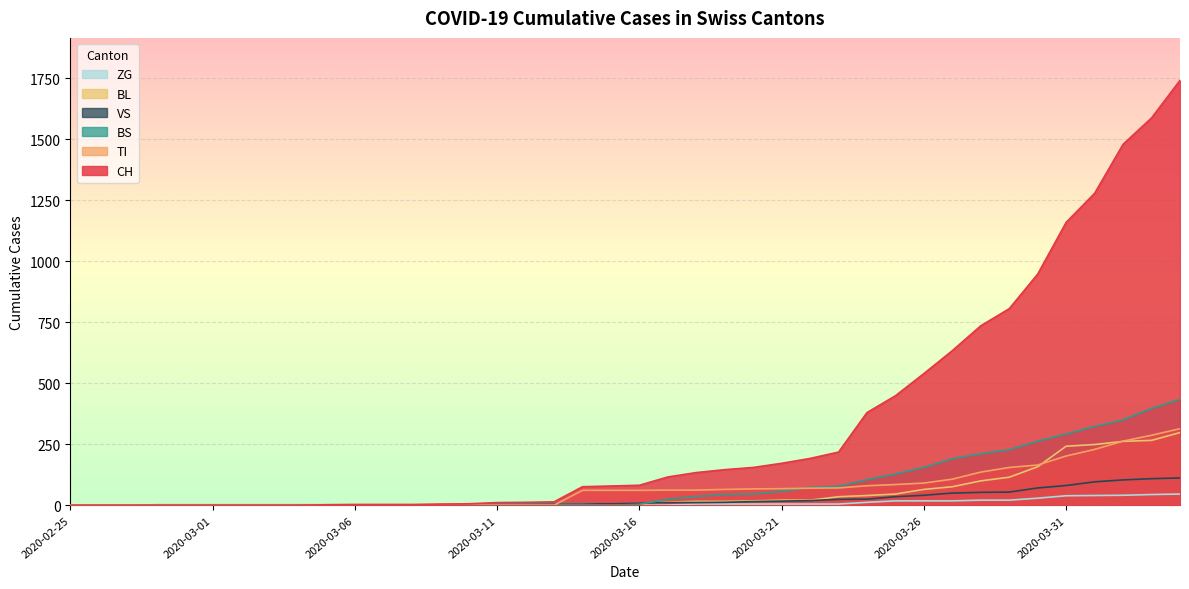

Which category has the highest value across all series?

2020-04-04